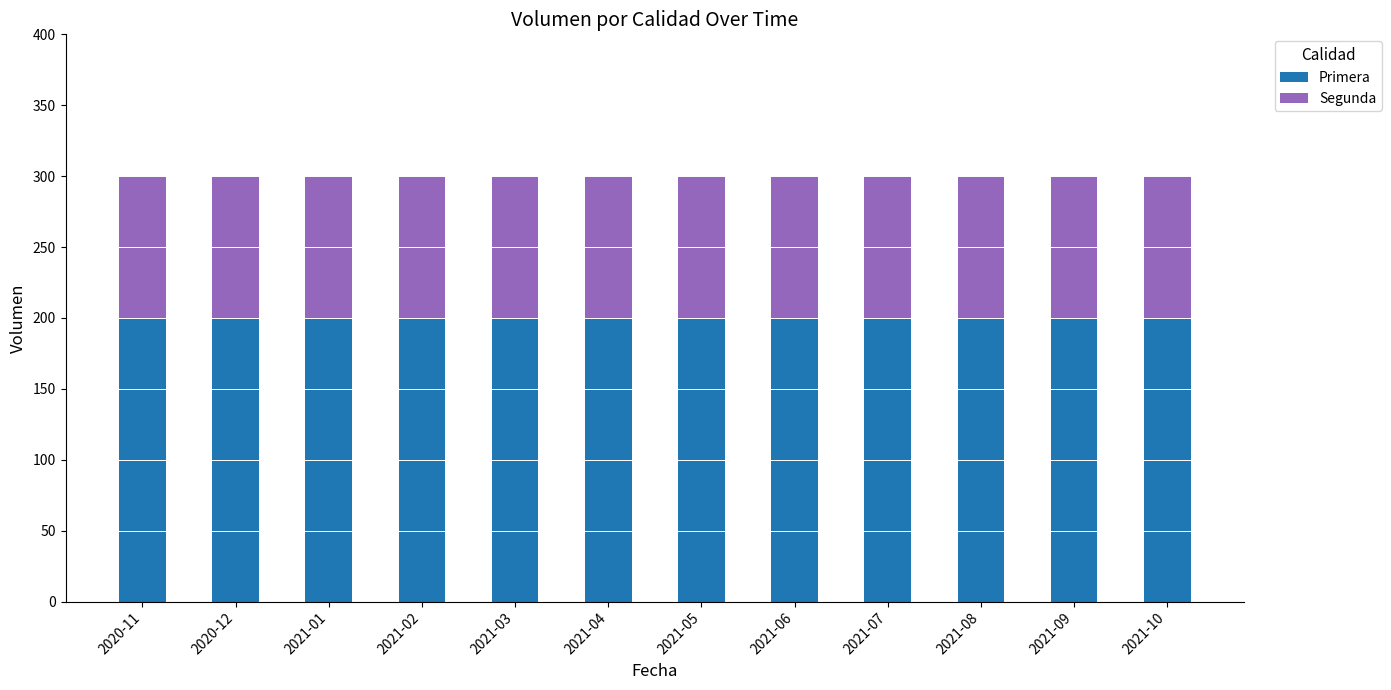

What is the average value of the Primera series?

200